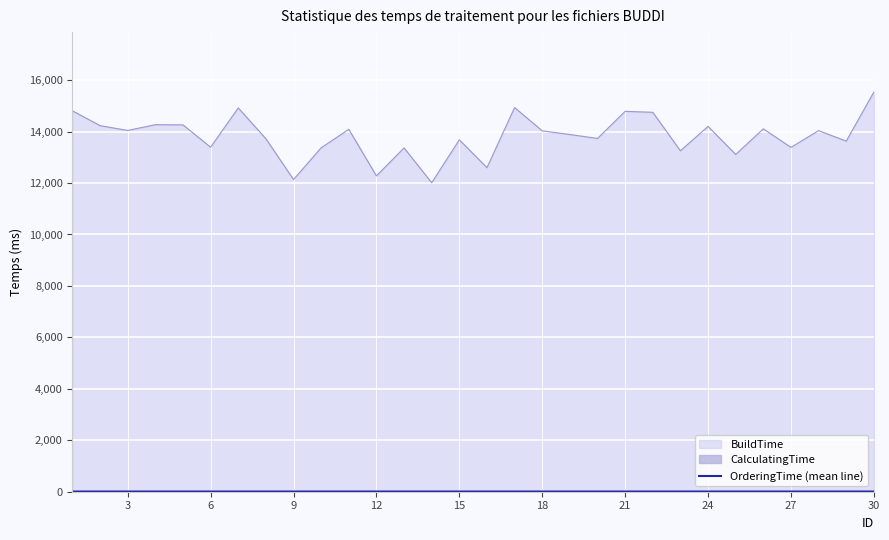

The value of BuildTime at 15 is 18577.6. True or false?

False